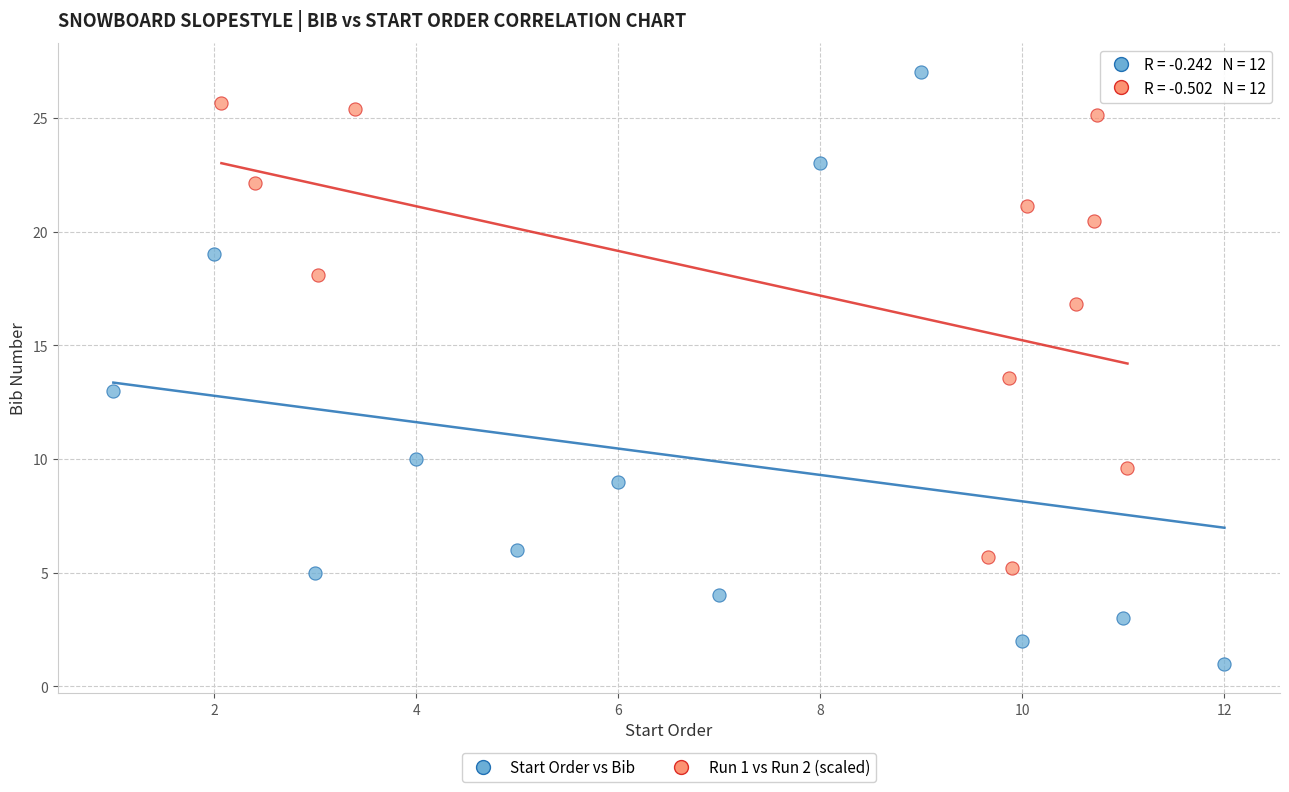

Which series has the largest Y range (max minus min)?

Start Order vs Bib